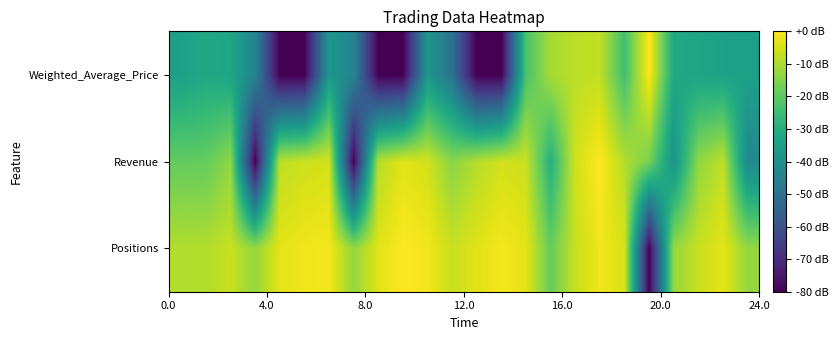

Which series has the largest range (max minus min)?

Revenue